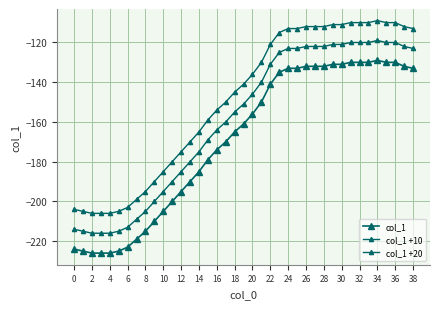

Reading left to right, list all the values displayed in this chart.

col_1: -224	-225	-226	-226	-226	-225	-223	-219	-215	-210	-205	-200	-195	-190	-185	-179	-174	-170	-165	-161	-156	-150	-141	-135	-133	-133	-132	-132	-132	-131	-131	-130	-130	-130	-129	-130	-130	-132	-133
col_1 +10: -214	-215	-216	-216	-216	-215	-213	-209	-205	-200	-195	-190	-185	-180	-175	-169	-164	-160	-155	-151	-146	-140	-131	-125	-123	-123	-122	-122	-122	-121	-121	-120	-120	-120	-119	-120	-120	-122	-123
col_1 +20: -204	-205	-206	-206	-206	-205	-203	-199	-195	-190	-185	-180	-175	-170	-165	-159	-154	-150	-145	-141	-136	-130	-121	-115	-113	-113	-112	-112	-112	-111	-111	-110	-110	-110	-109	-110	-110	-112	-113